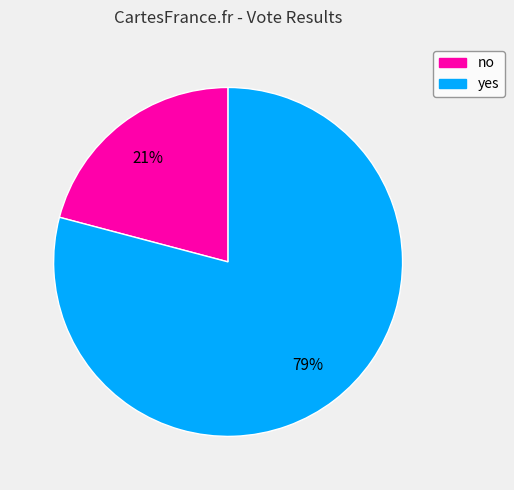

The yes slice represents 79% of the pie. True or false?

True